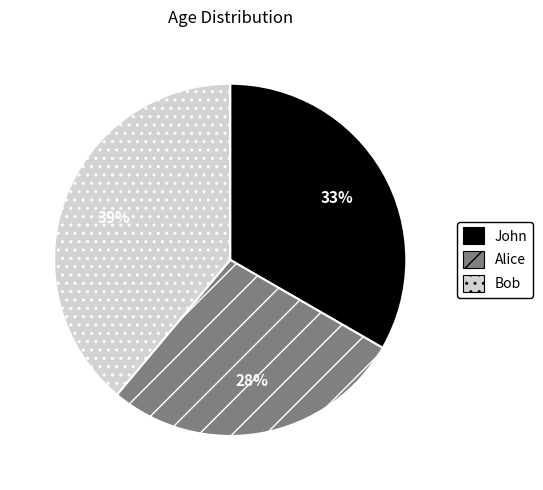

Is it true that John is 44% of the pie?

False